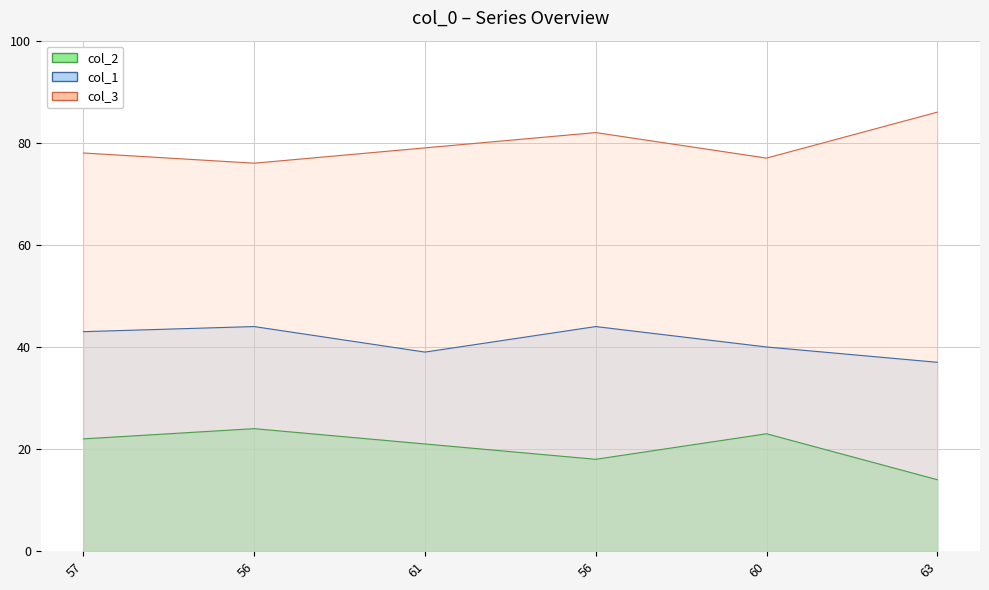

The value of col_1 at 56 is 25. True or false?

False